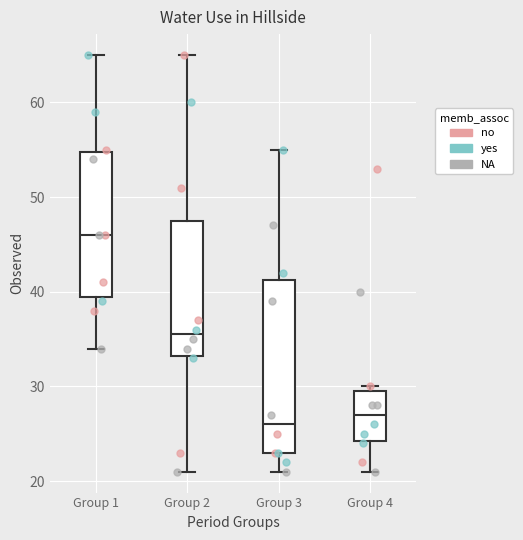

Where does the lower whisker of the box for Group 4 end on the y-axis? The values are not printed on the chart, so give them approximately, as read against the axis.

21